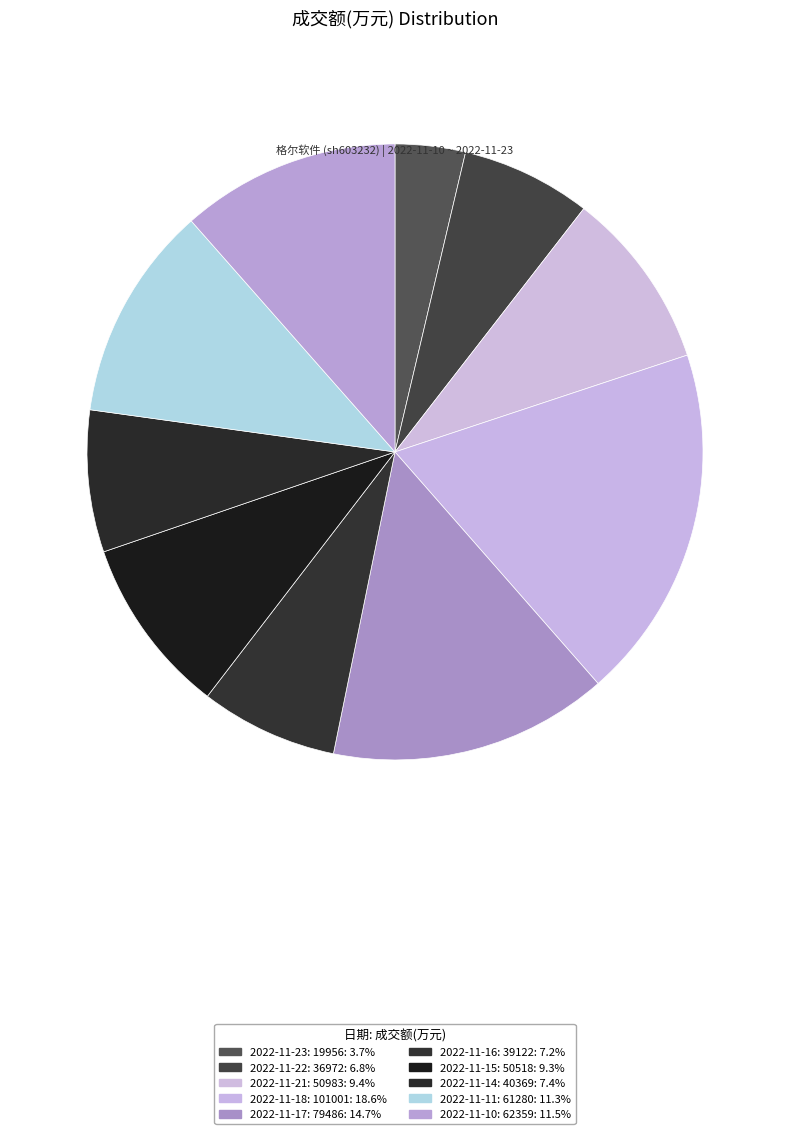

Do 2022-11-17: 79486 and 2022-11-23: 19956 together represent more than half of the pie?

No